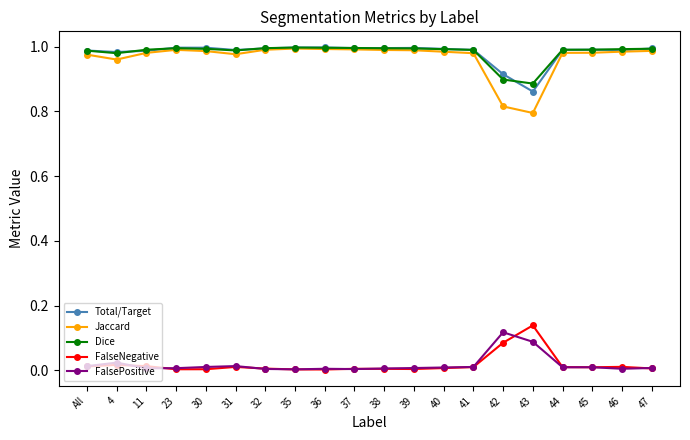

In Total/Target, how many points are lower than both neighbors (excluding endpoints)?

5